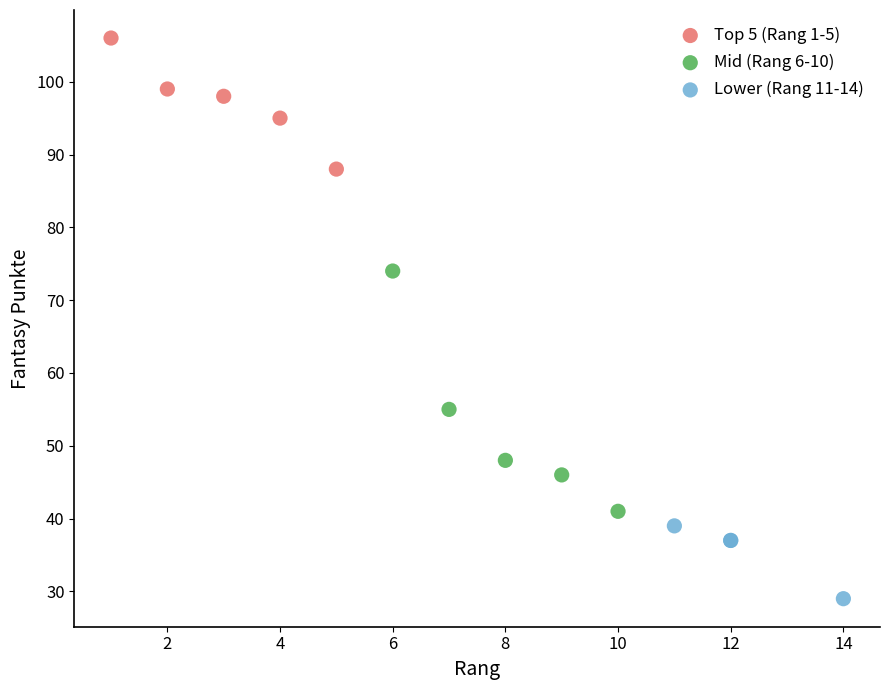

Which series reaches the minimum Y coordinate?

Lower (Rang 11-14)